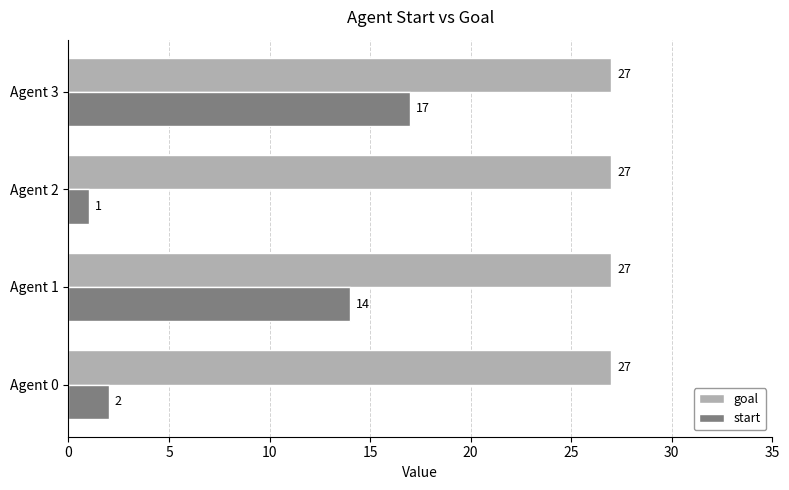

List the labels in order of start value, largest first.

Agent 3, Agent 1, Agent 0, Agent 2